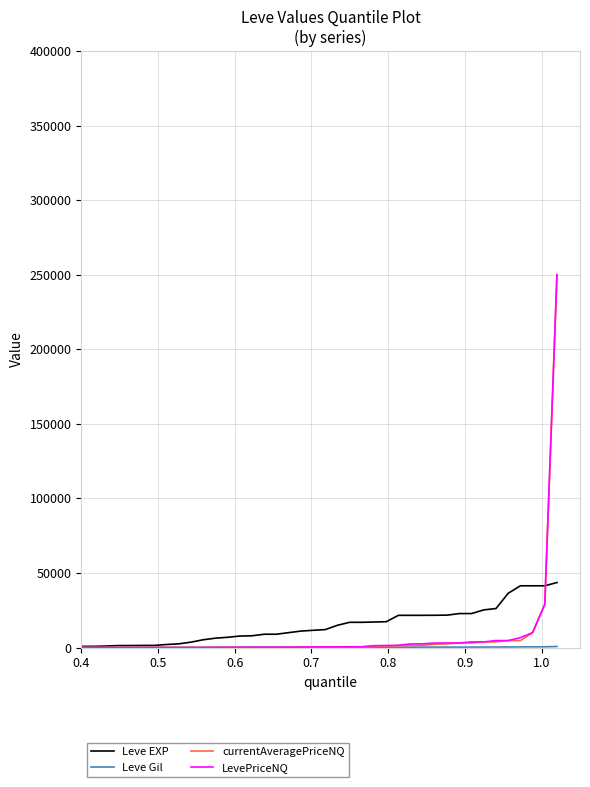

What is the difference between the second highest and second lowest values in the currentAveragePriceNQ series?

28939.0